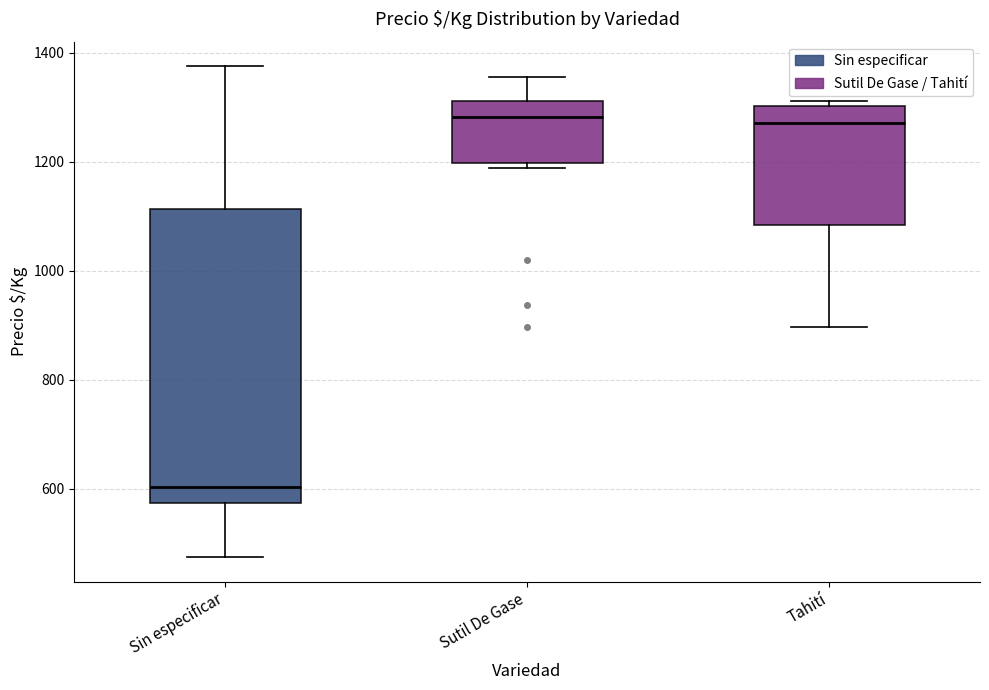

Reading left to right, read every box against the y-axis: the position of its median line, the range the box covers, and the ends of its whiskers. The values are not printed on the chart, so give them approximately, as read against the axis.

Sin especificar: median 600, box 580 to 1120, whiskers 480 to 1380
Sutil De Gase: median 1280, box 1200 to 1320, whiskers 1180 to 1360
Tahití: median 1280, box 1080 to 1300, whiskers 900 to 1320